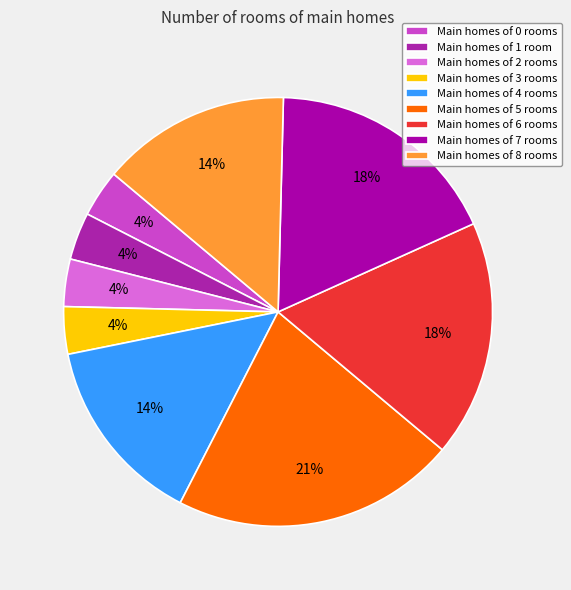

How many segments does this pie chart have?

9